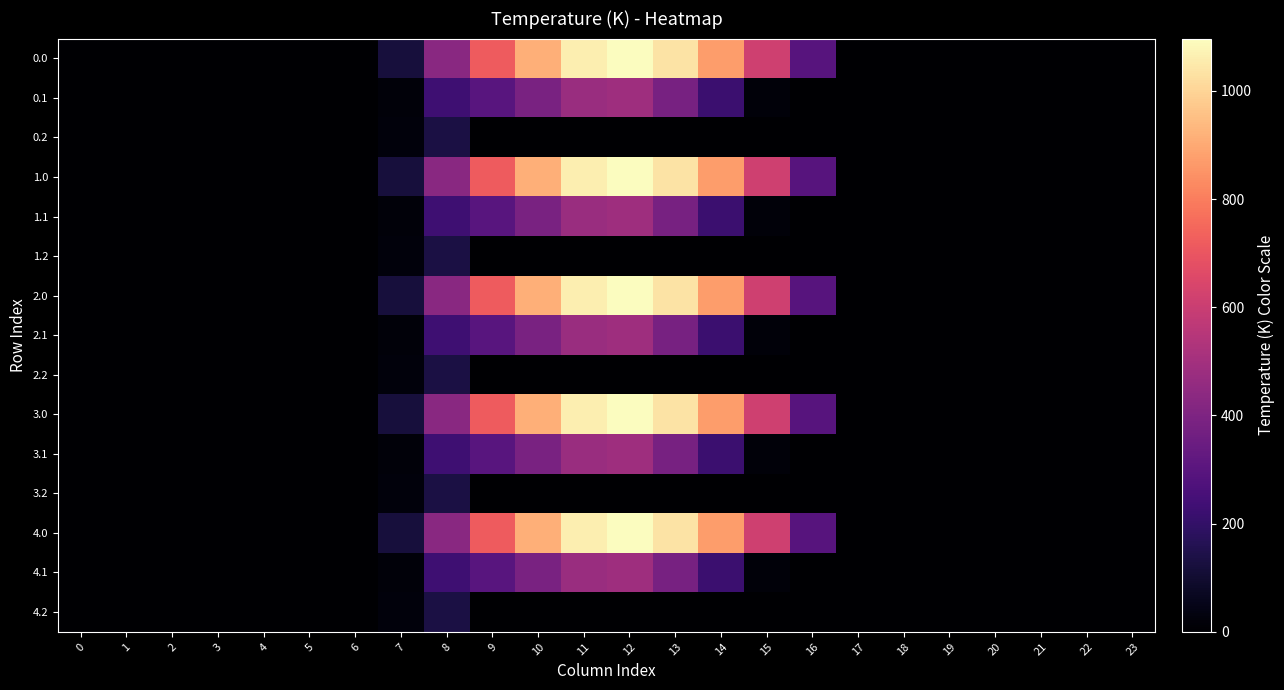

At which category is the sum across all series the highest?

12